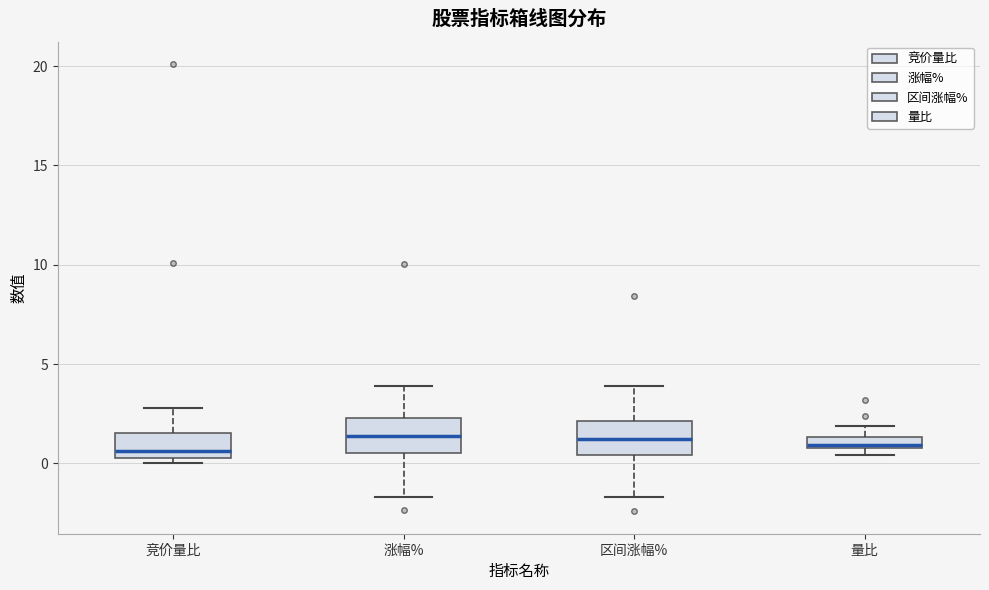

Where is the upper edge of the box for 量比 on the y-axis? The values are not printed on the chart, so give them approximately, as read against the axis.

1.5